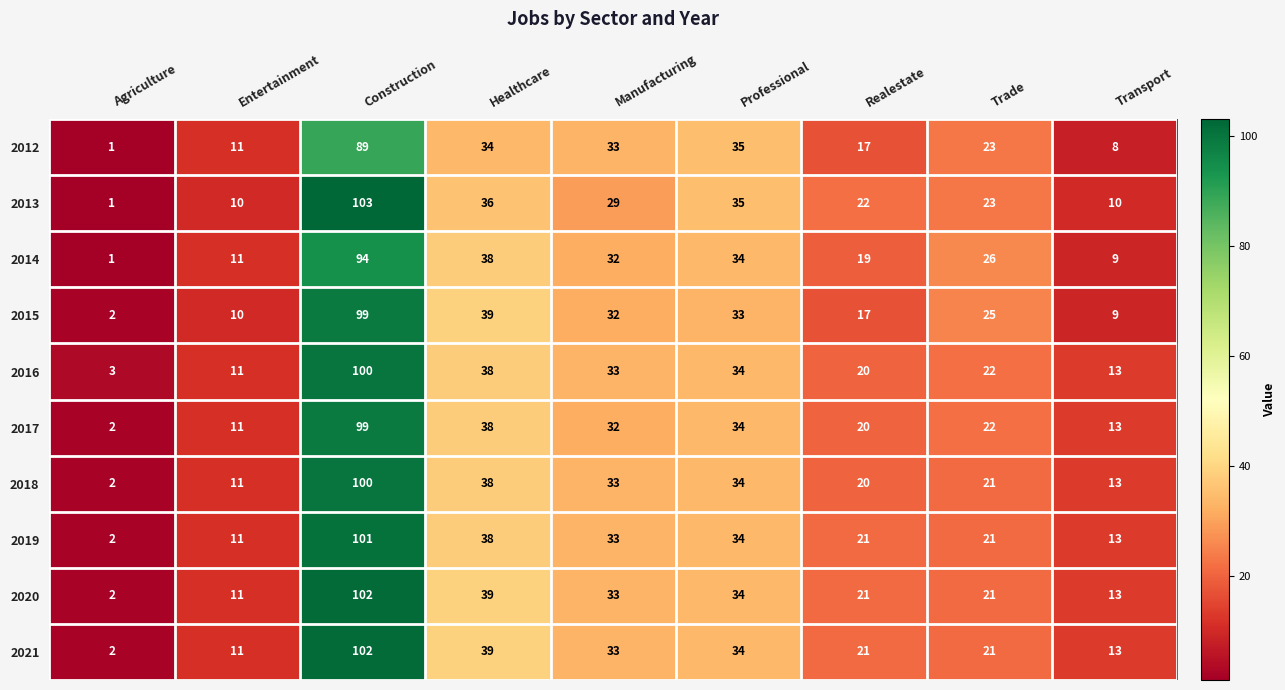

What is the spread (max minus min) of values at Entertainment?

1